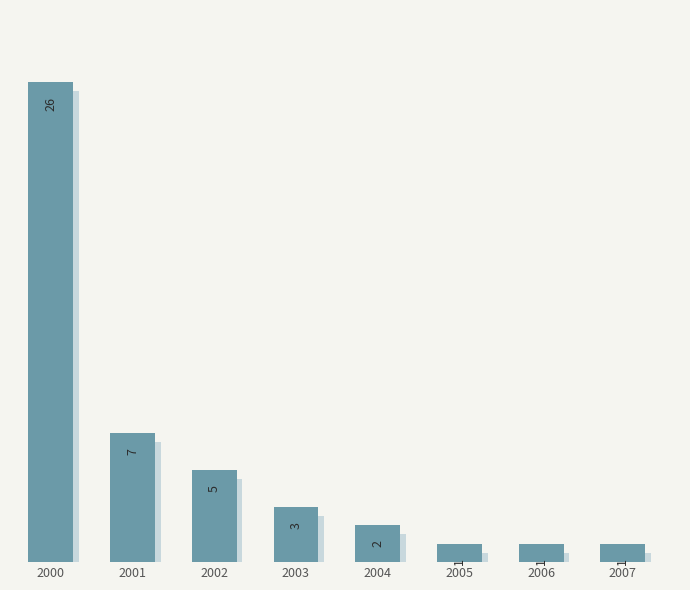

Reading left to right, transcribe all the data shown in this chart.

26	7	5	3	2	1	1	1